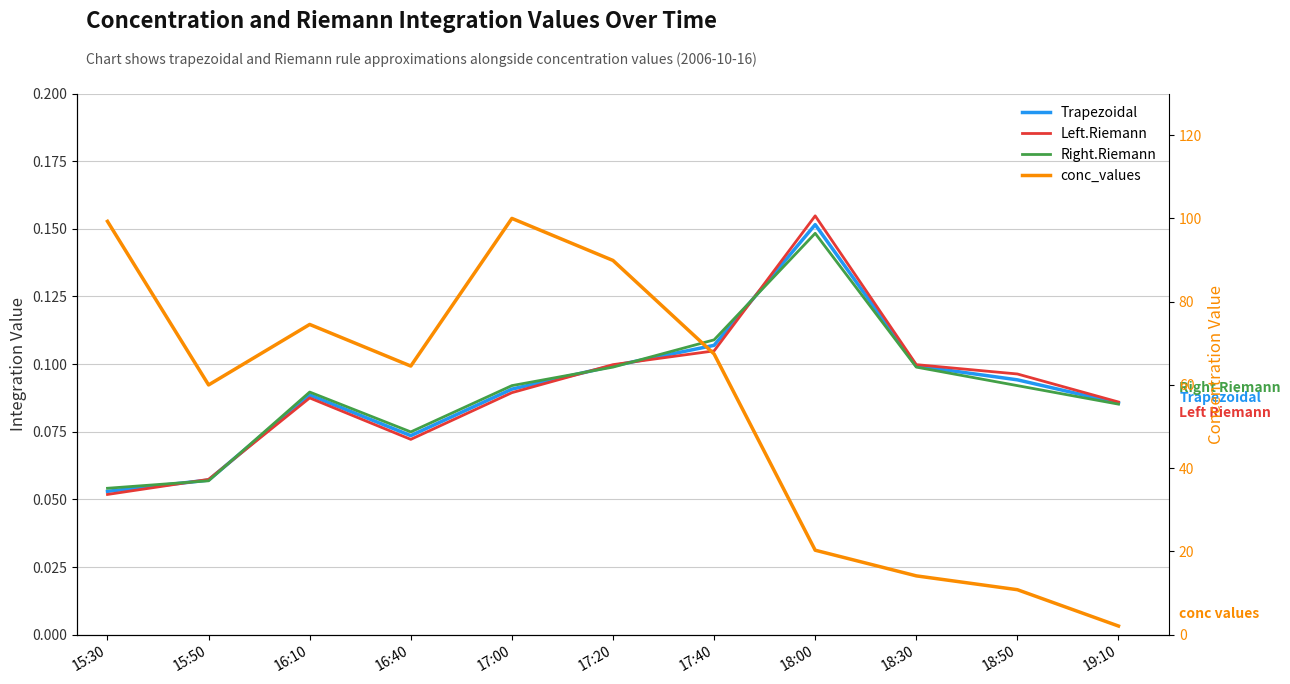

Is the value of Left.Riemann at 18:00 greater than the value of conc_values at 15:30?

No